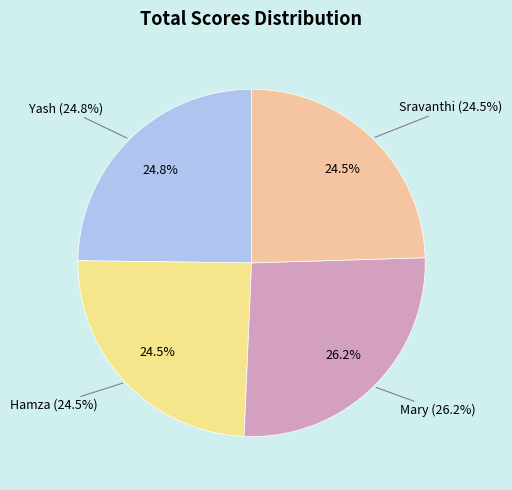

True or false: Hamza accounts for 25% of the total.

True